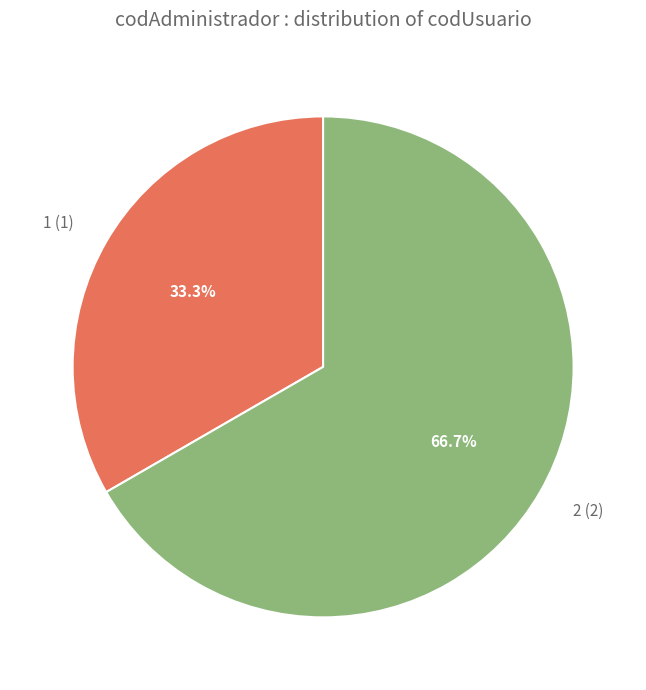

Which category has the biggest portion of the pie?

2